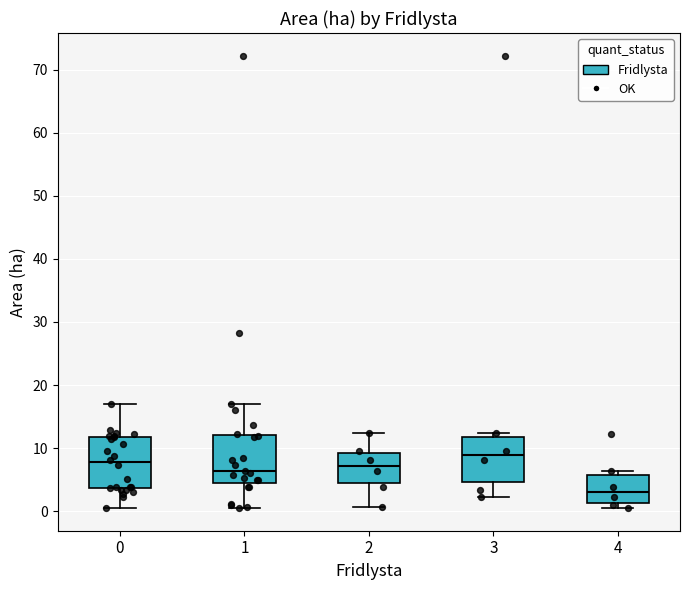

Reading left to right, read every box against the y-axis: the position of its median line, the range the box covers, and the ends of its whiskers. The values are not printed on the chart, so give them approximately, as read against the axis.

0: median 8, box 4 to 12, whiskers 1 to 17
1: median 6, box 4 to 12, whiskers 1 to 17
2: median 7, box 4 to 9, whiskers 1 to 12
3: median 9, box 5 to 12, whiskers 2 to 12 (just above the box's upper edge)
4: median 3, box 1 to 6, whiskers 1 (just below the box's lower edge) to 6 (just above the box's upper edge)